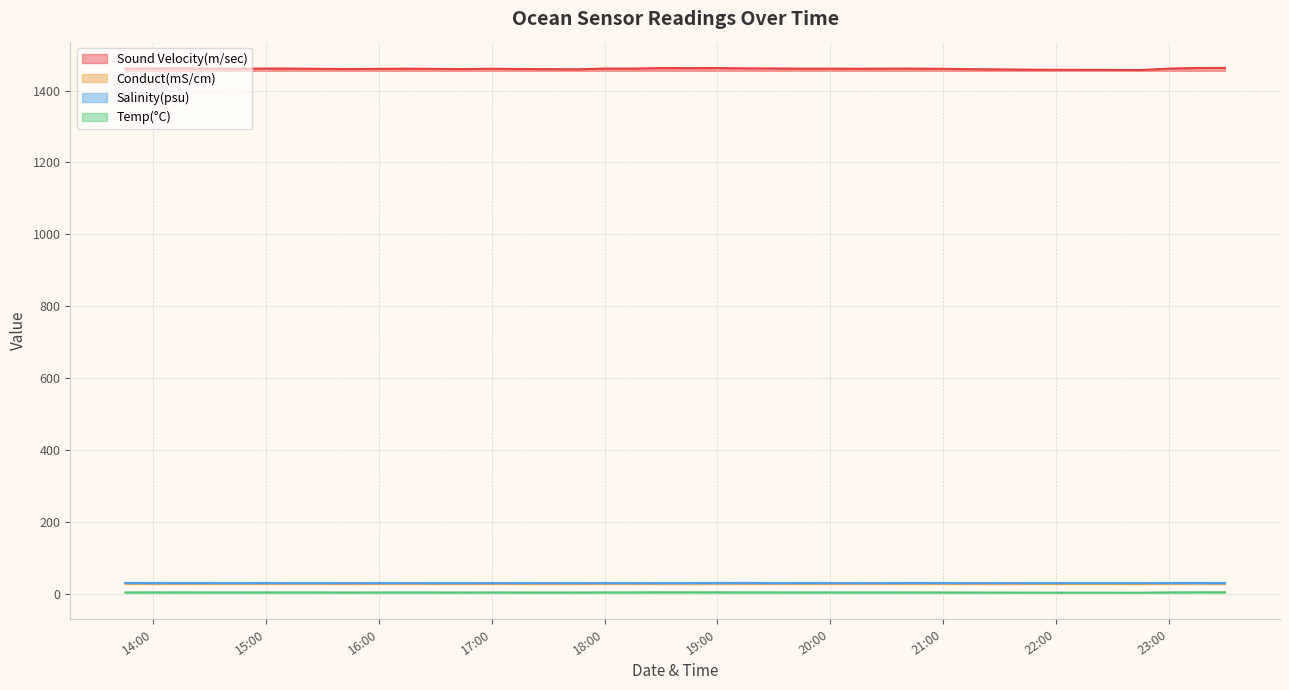

At how many categories does at least one series exceed 169?

40